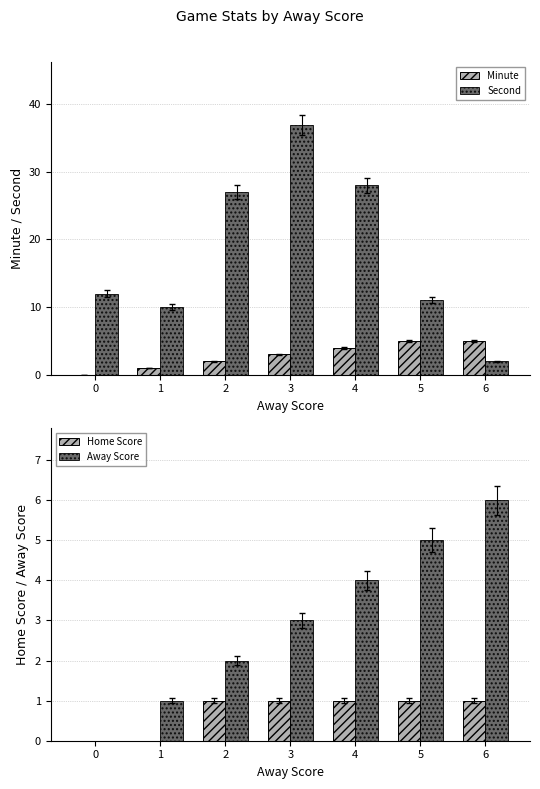

Are the bars horizontal?

No